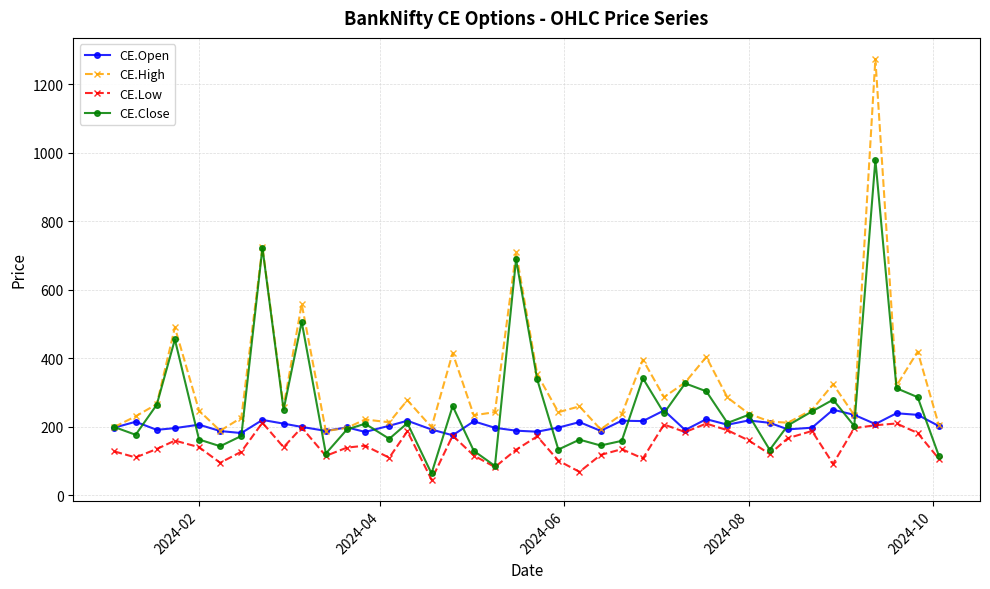

True or false: CE.Low and CE.High intersect in this chart.

False